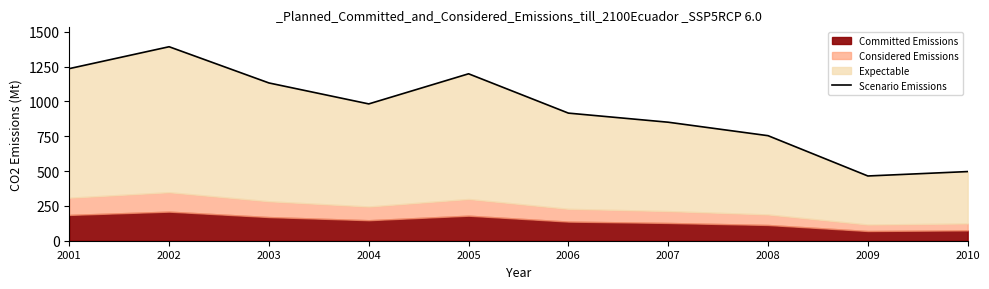

What is the difference between the values at 2003 and 2008?

378.6